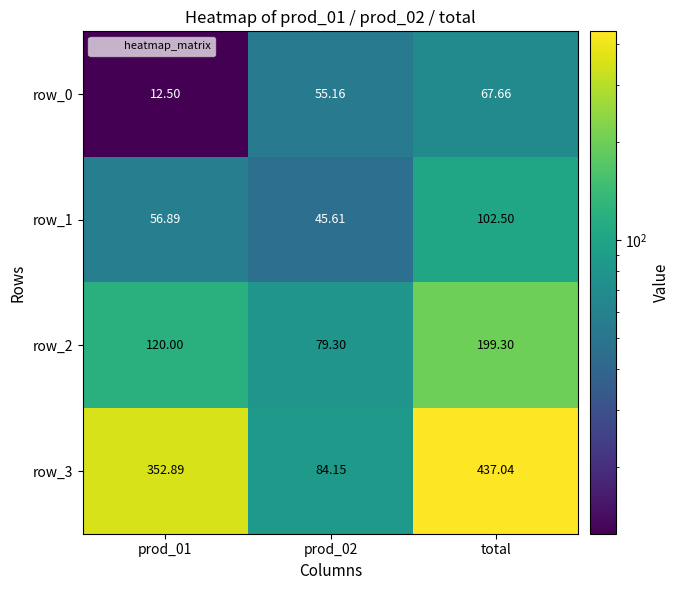

Count the number of categories in the chart.

3